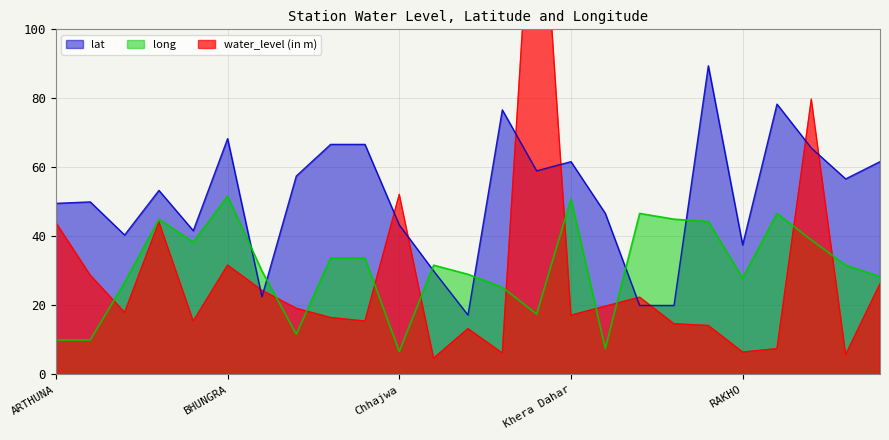

Reading left to right, what are all the values shown in this chart?

water_level (in m): 44.0	28.8	18.0	44.2	15.5	31.7	24.4	19.2	16.5	15.5	52.2	4.7	13.3	6.2	166.5	17.2	19.8	22.4	14.7	14.2	6.5	7.5	79.8	5.8	26.3
lat: 49.6	50.0	40.4	53.3	41.7	68.3	22.5	57.5	66.7	66.7	43.3	30.0	17.2	76.7	59.0	61.7	46.7	20.0	20.0	89.4	37.6	78.3	65.6	56.7	61.7
long: 10.0	10.0	26.7	45.0	38.3	51.7	30.0	11.7	33.8	33.8	6.7	31.7	29.0	25.3	17.5	50.8	7.5	46.7	45.0	44.3	27.9	46.7	39.0	31.7	28.3